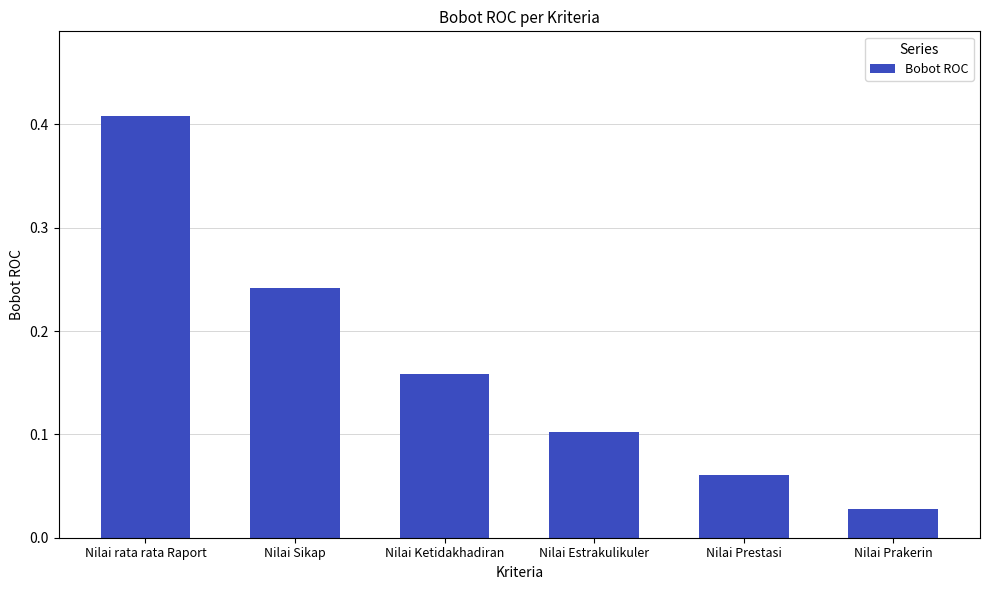

At which category does the chart reach its peak across all series?

Nilai rata rata Raport